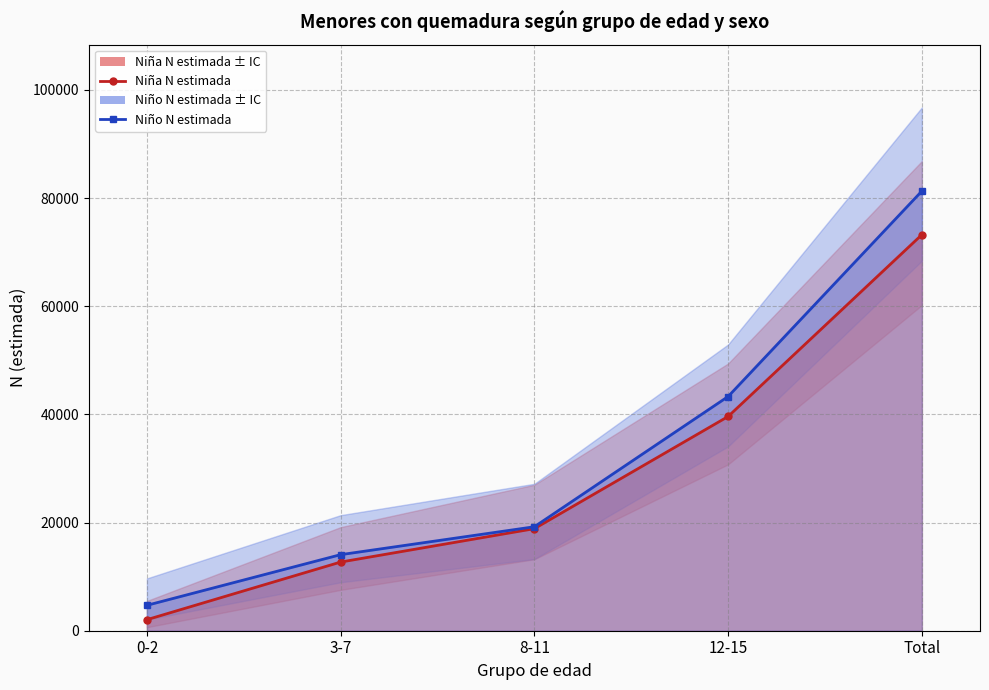

At which label is Niño - N (lím sup IC) closest to 42990?

12-15